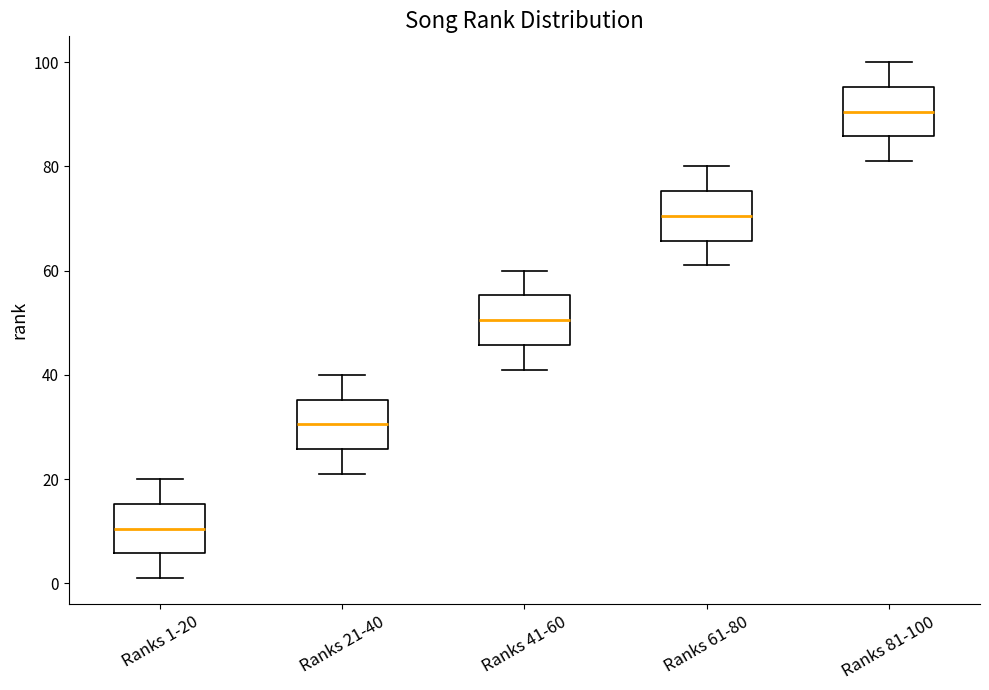

Which box has the lowest median line?

Ranks 1-20